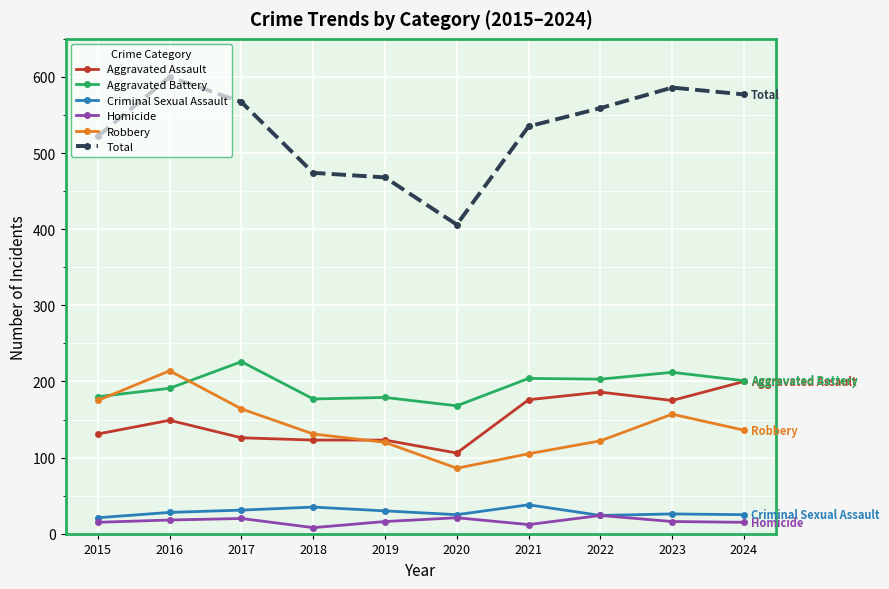

Which series changed the most between 2015 and 2016?

Total